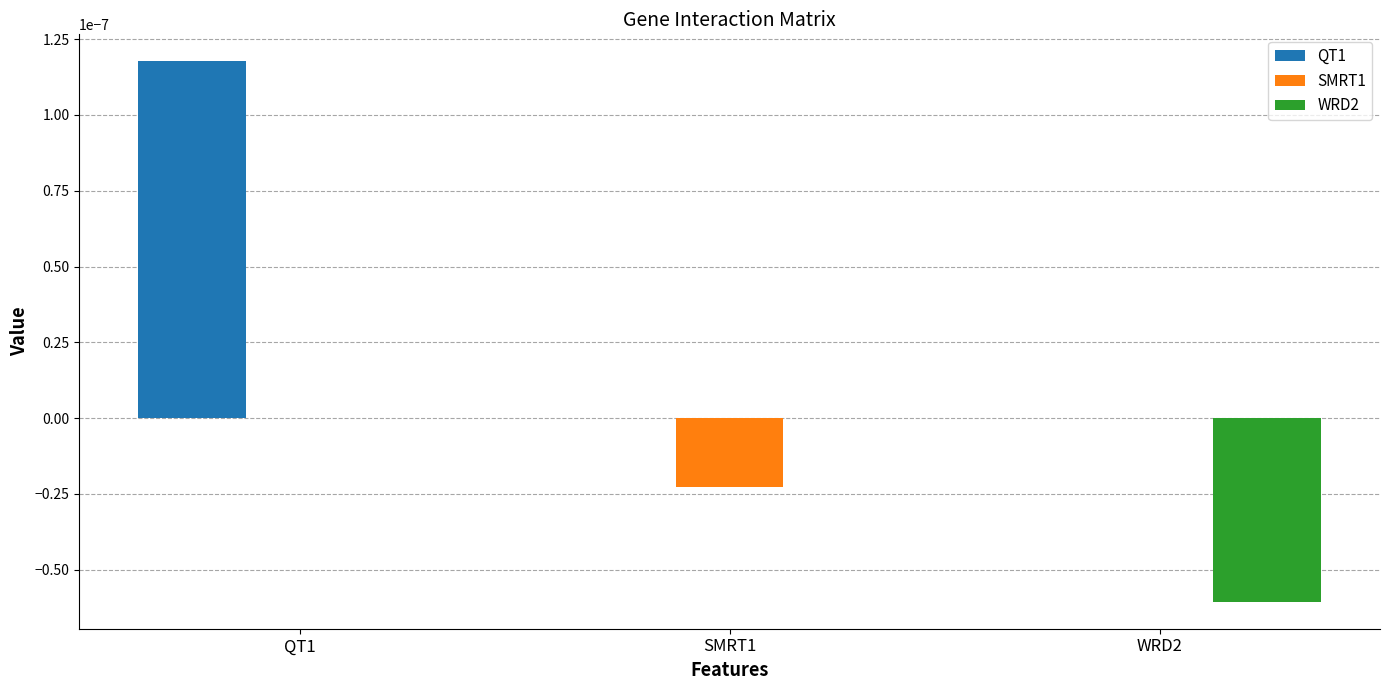

At which category is the sum across all series the highest?

QT1